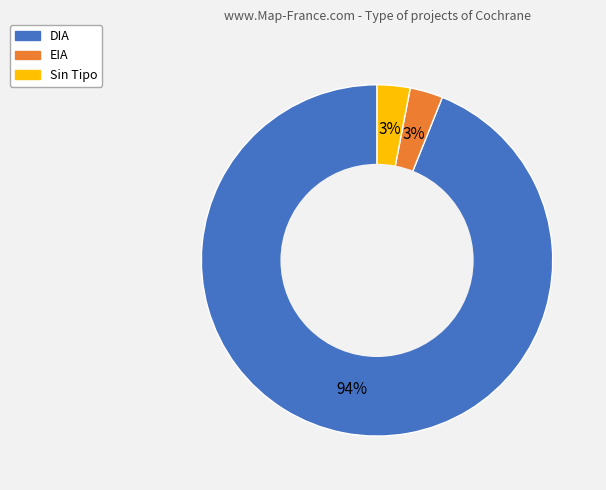

Is there any slice that represents more than half of the pie?

Yes